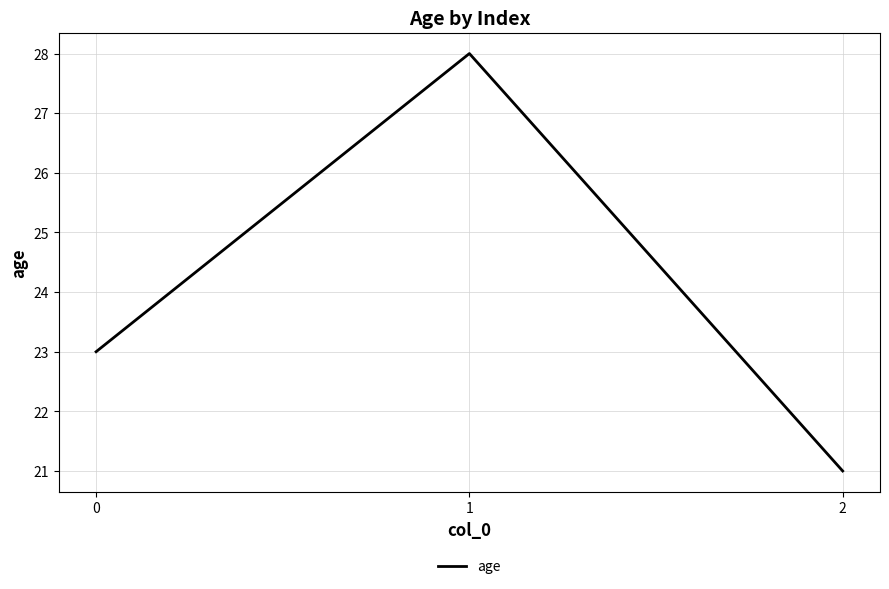

Rank the categories by value from highest to lowest.

1, 0, 2